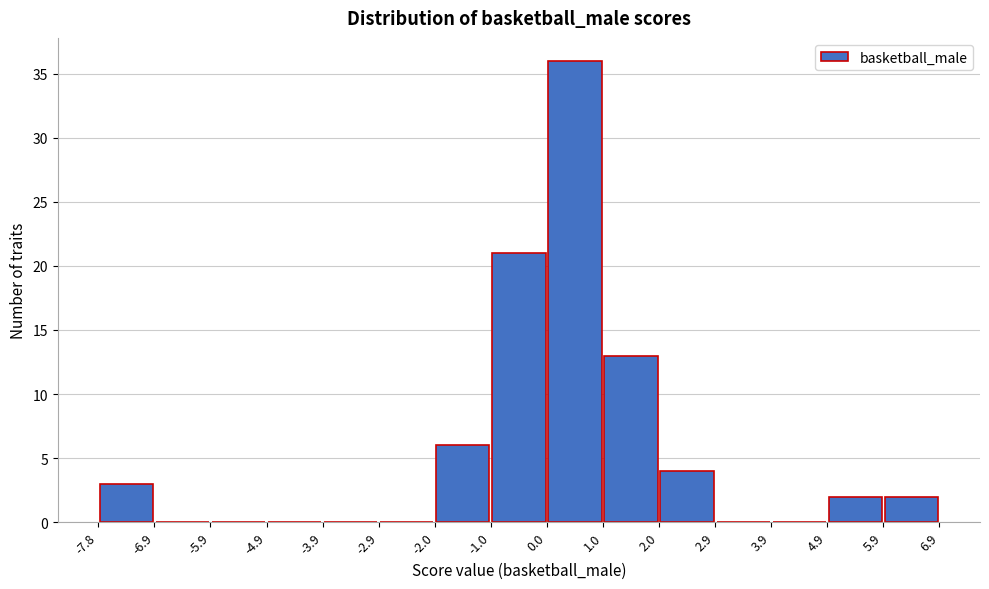

How tall is the bar that spans 0.0 to 1.0 on the x-axis? The values are not printed on the chart, so give them approximately, as read against the axis.

36